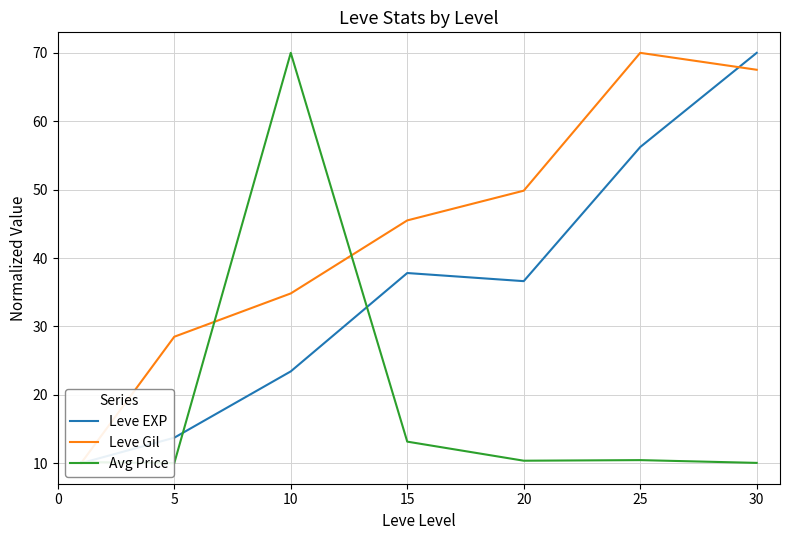

Is it true that Leve Gil equals 28.5 at 5?

True